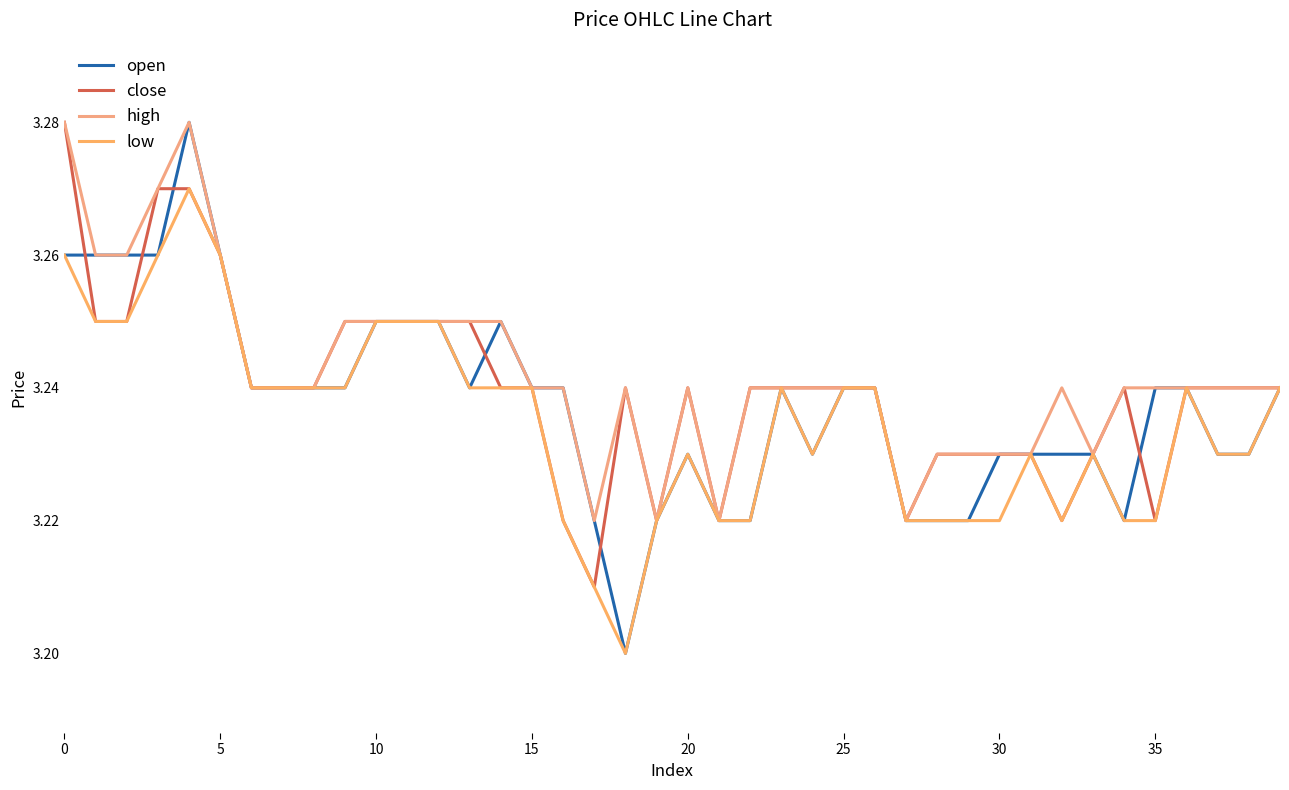

How many lines are shown in the chart?

4